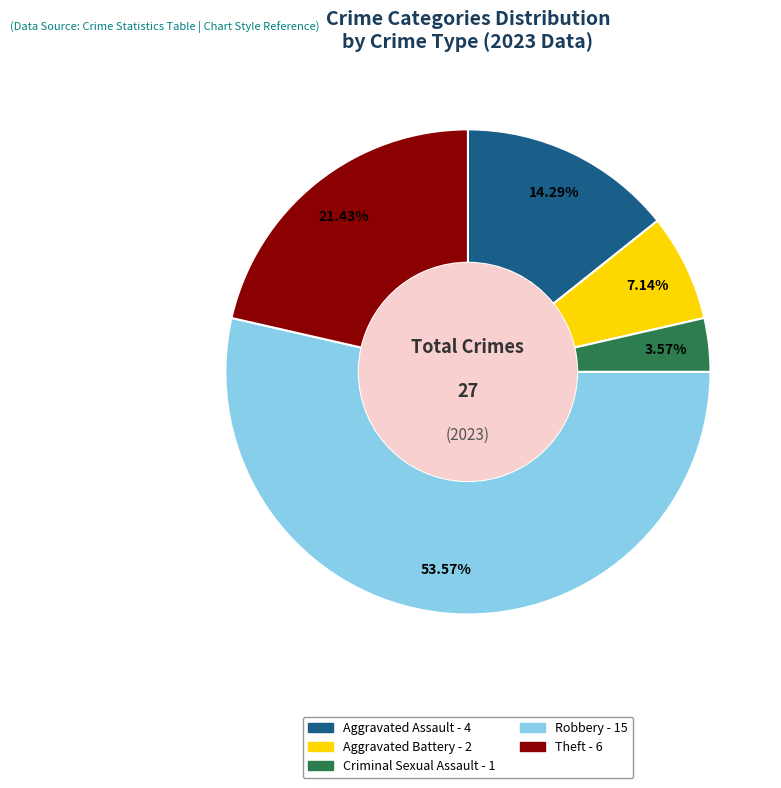

Which category accounts for the majority?

Robbery